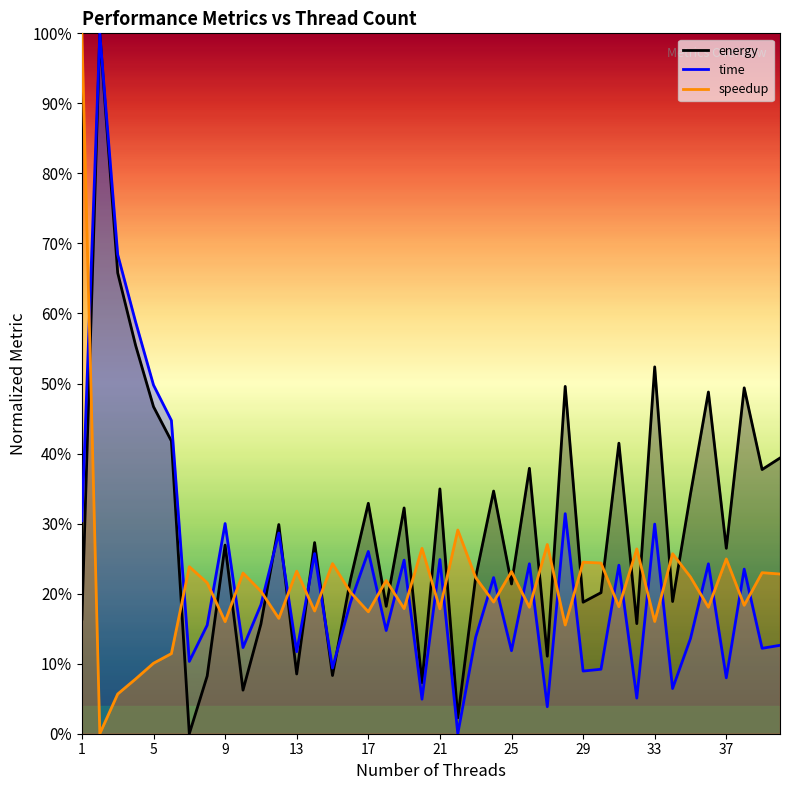

How many categories are shown in the chart?

40